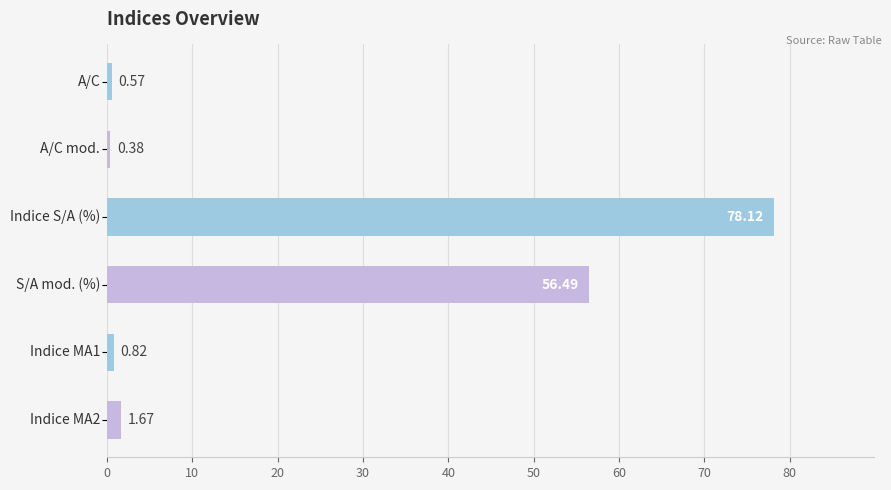

How many values are below 1?

3